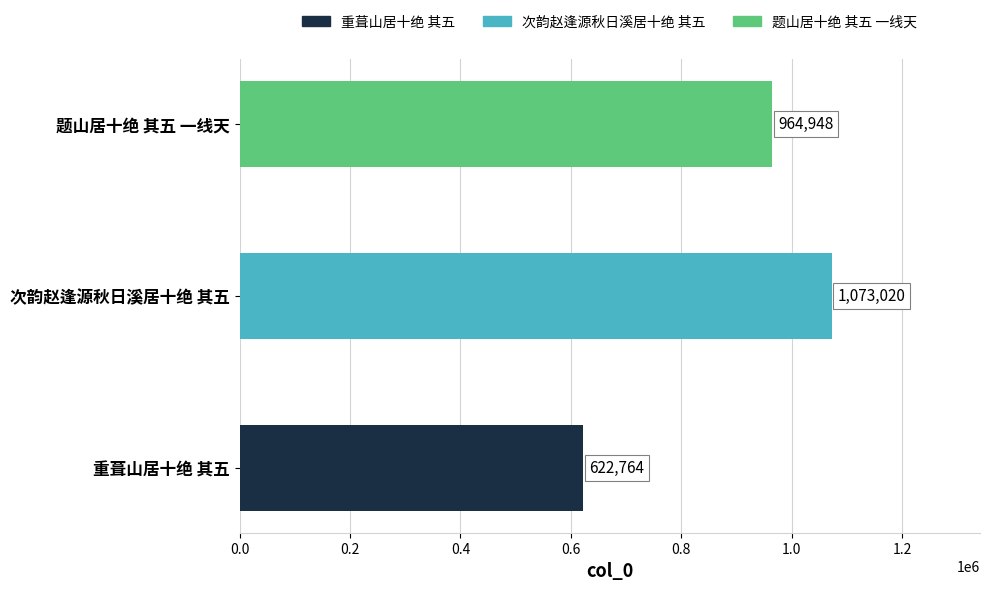

How many data points does each series have?

3